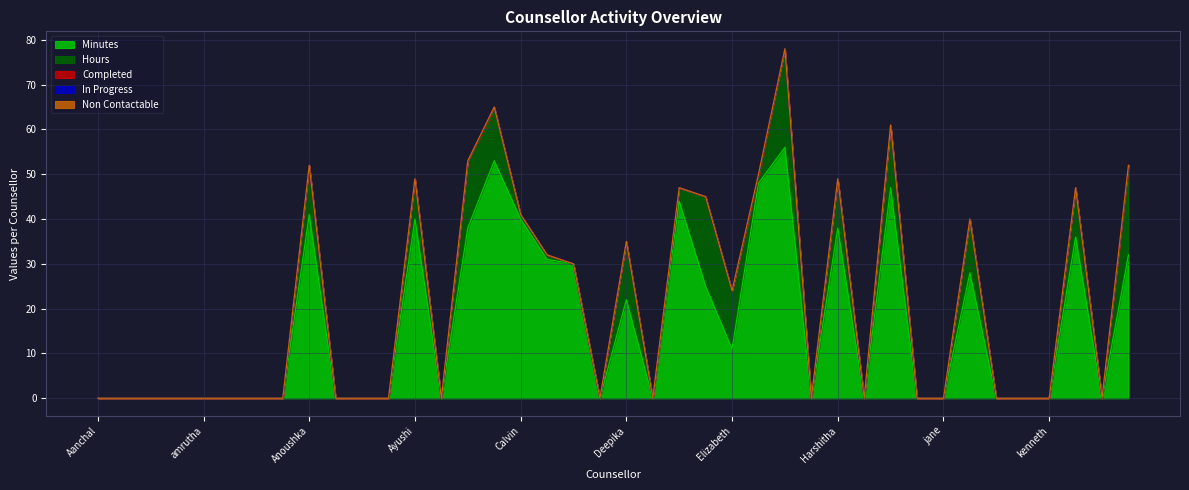

Which label corresponds to the smallest value in the chart?

Aanchal